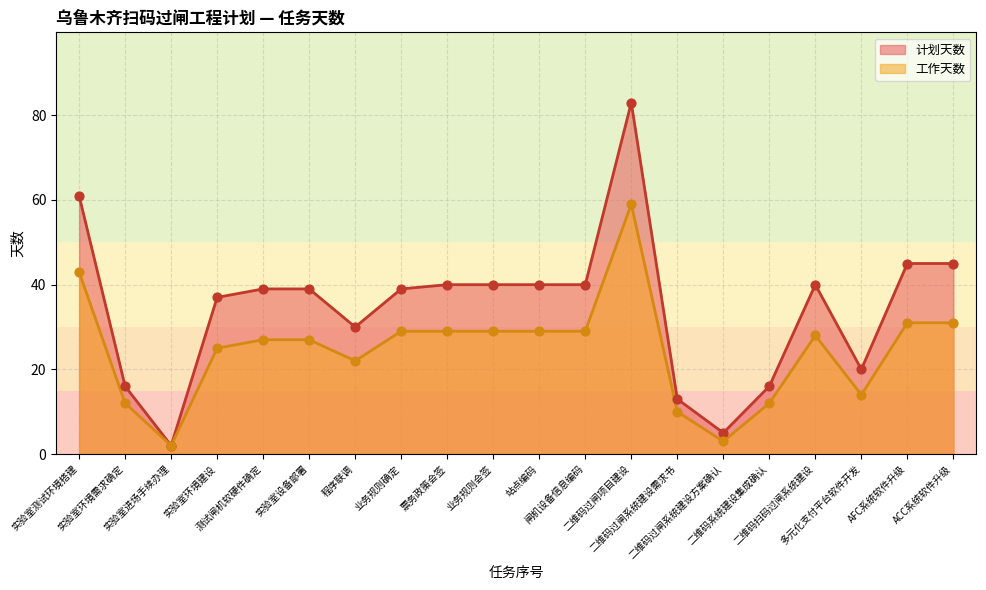

At which category is the sum across all series the highest?

二维码过闸项目建设